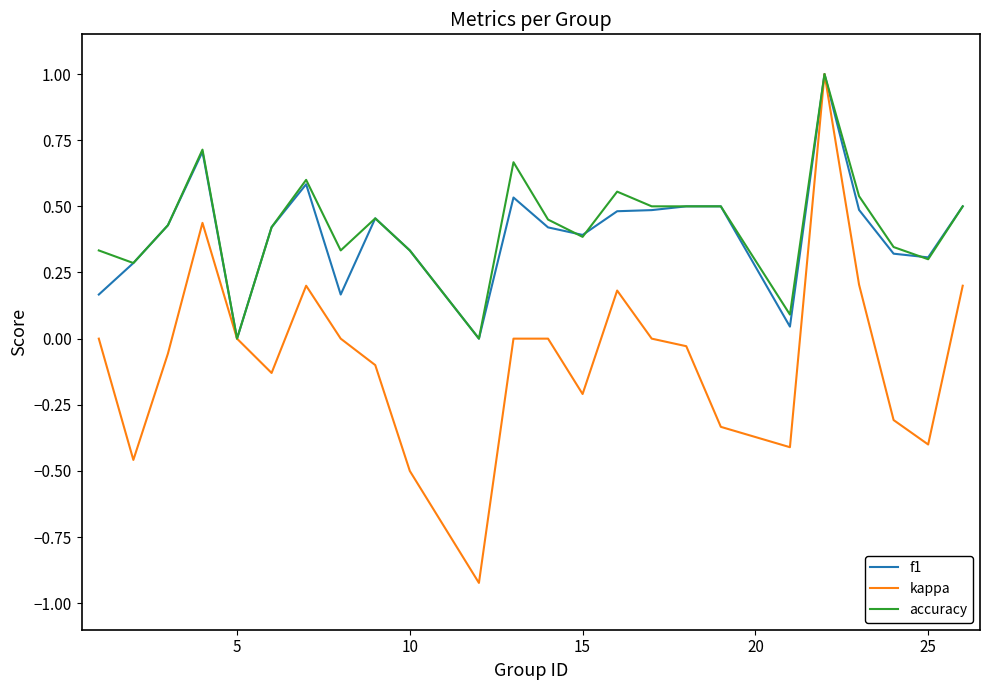

What is the maximum value for kappa?

1.0